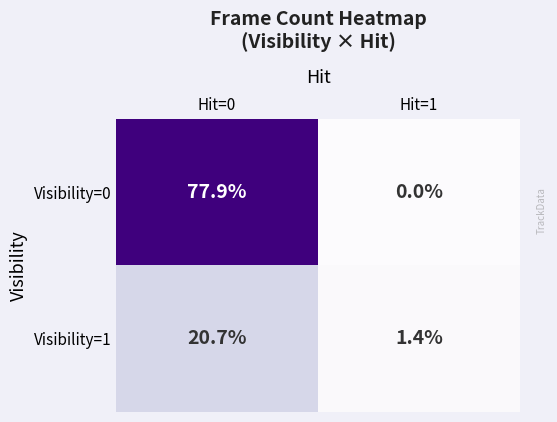

What is the maximum value shown in the chart?

77.9